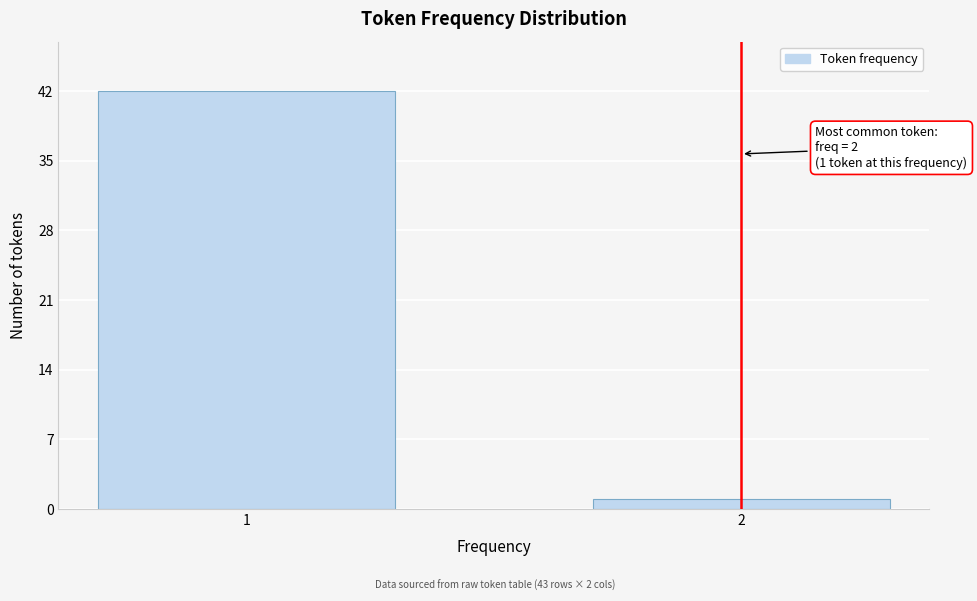

Reading left to right, list all the values displayed in this chart.

42	1